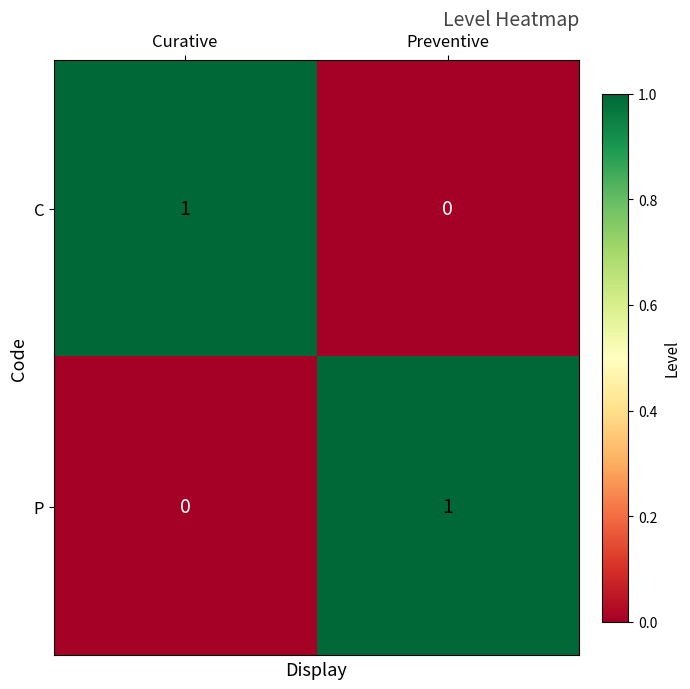

Reading right to left, what are all the values shown in this chart?

C: 0	1
P: 1	0